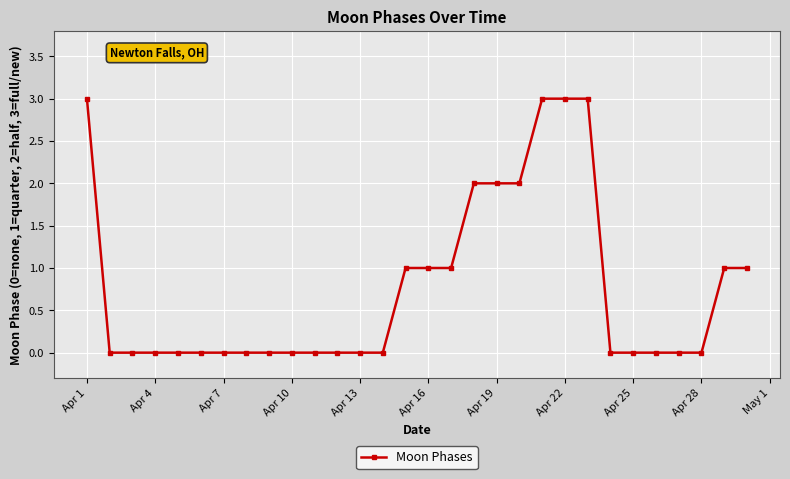

What is the difference between the maximum and minimum values?

3